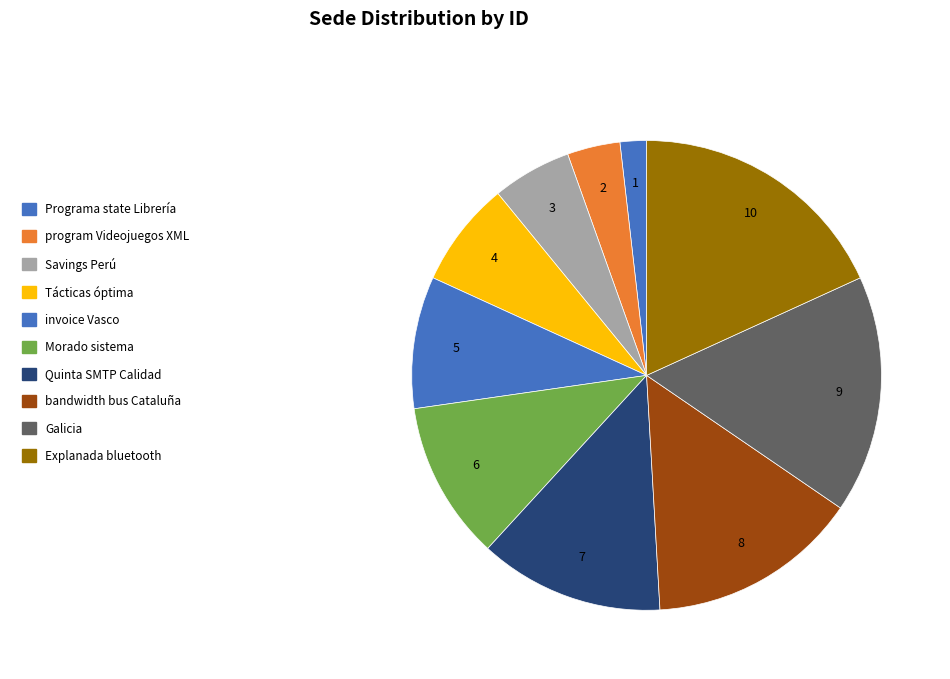

Is there any slice that represents more than half of the pie?

No